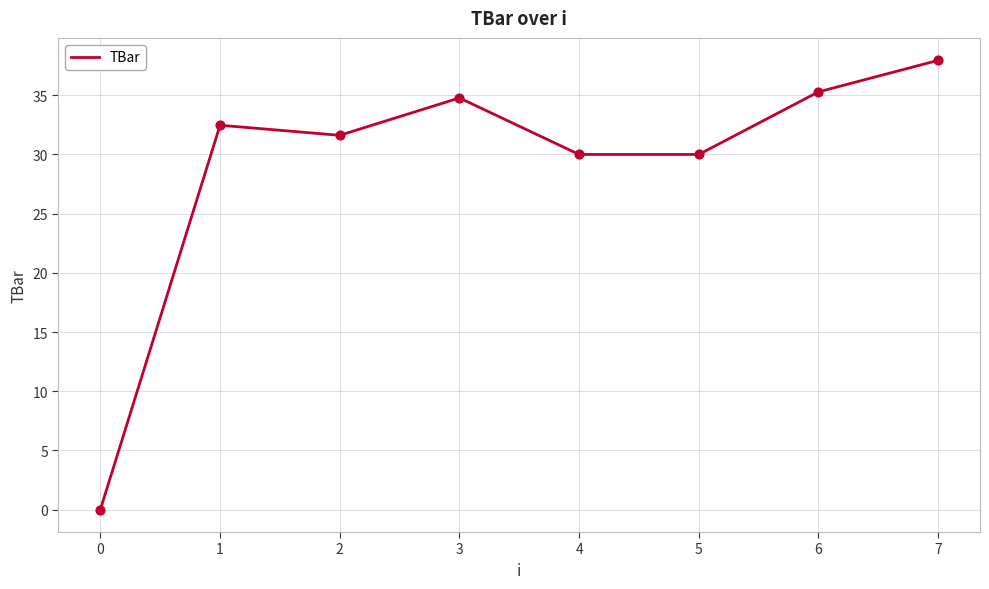

Approximately how many times larger is the value at 6 compared to 1?

1.1